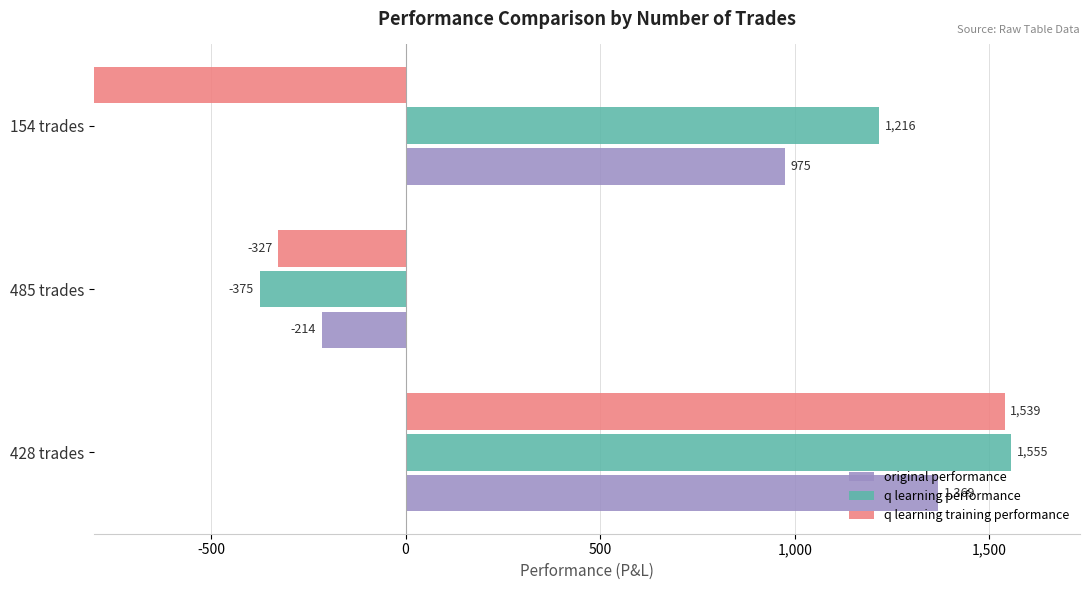

The value of q learning performance at 154 trades is 2036.2. True or false?

False